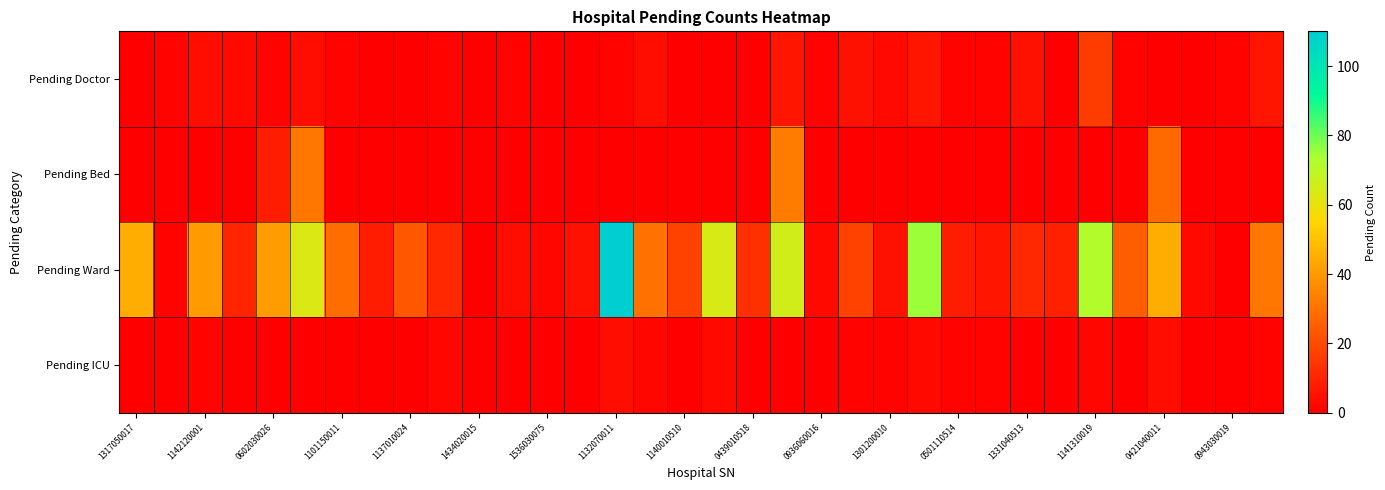

How many series are shown in this chart?

4